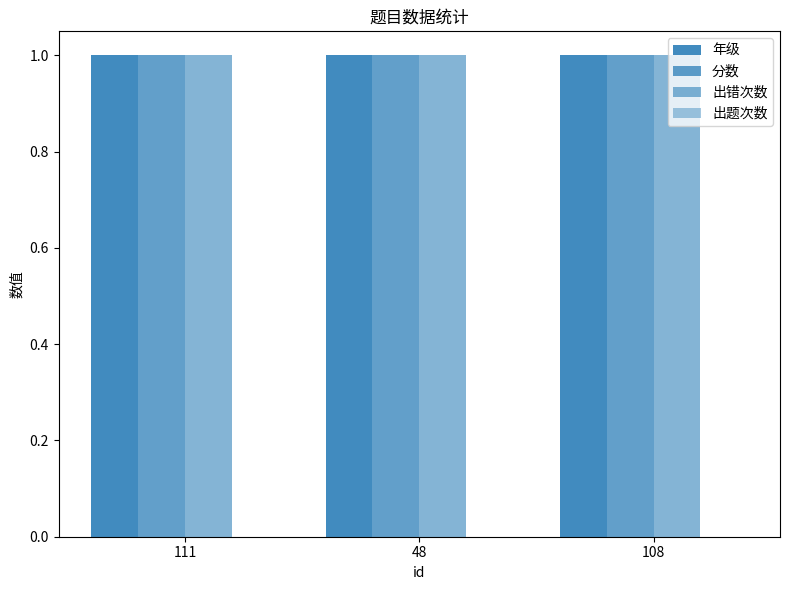

What is the label of the 1st bar from the left?

111